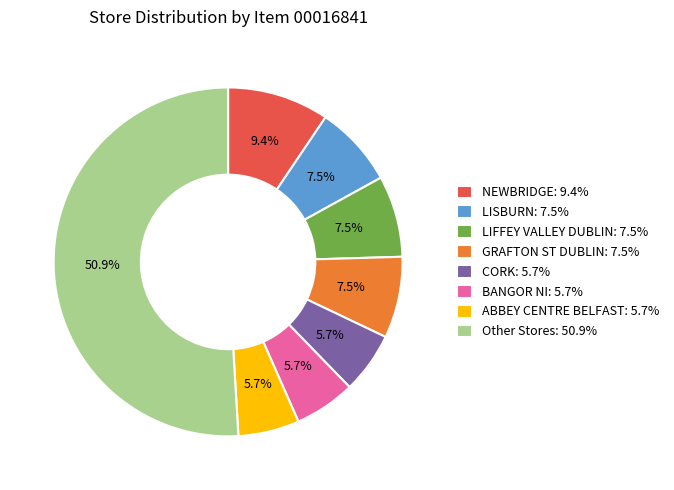

Which slice represents more than half of the pie?

Other Stores: 50.9%